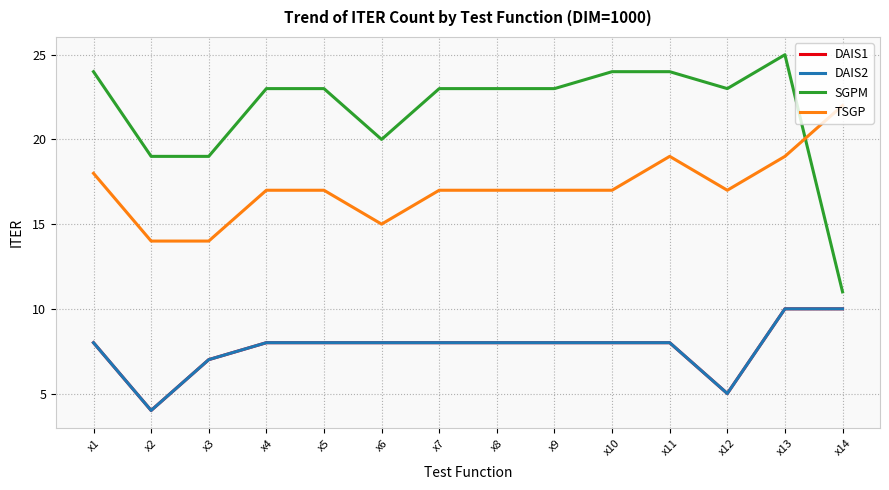

What is the spread (max minus min) of values at x10?

16